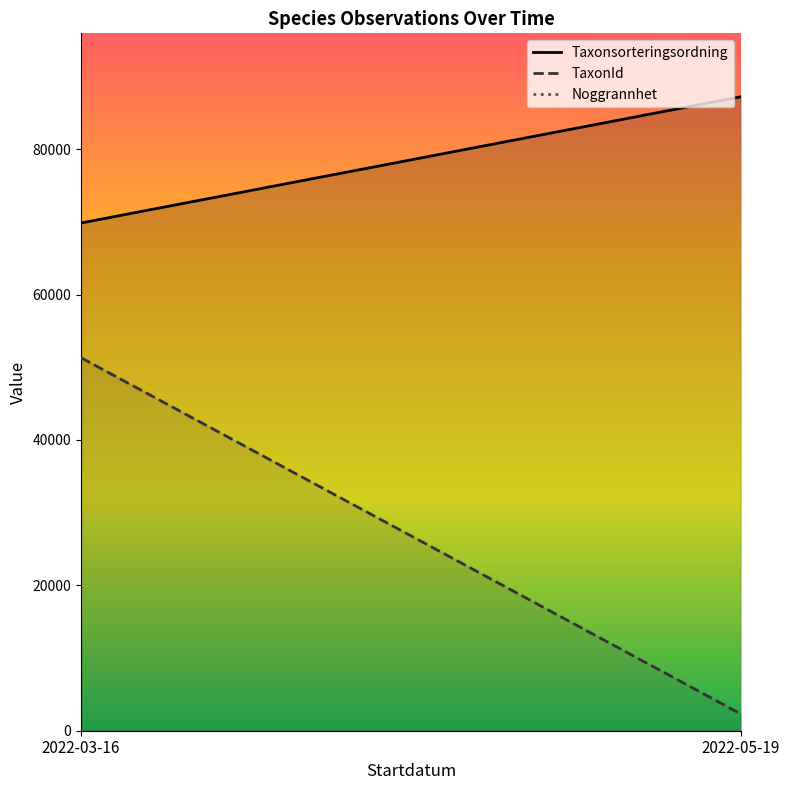

How many lines are shown in the chart?

3